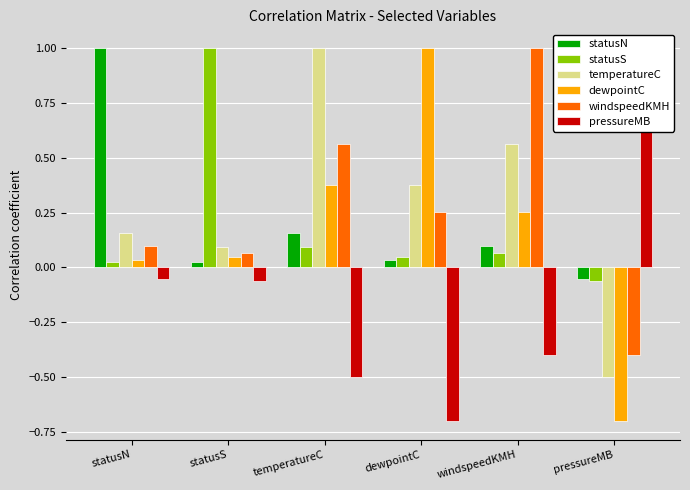

Is the value of pressureMB at dewpointC greater than the value of temperatureC at windspeedKMH?

No